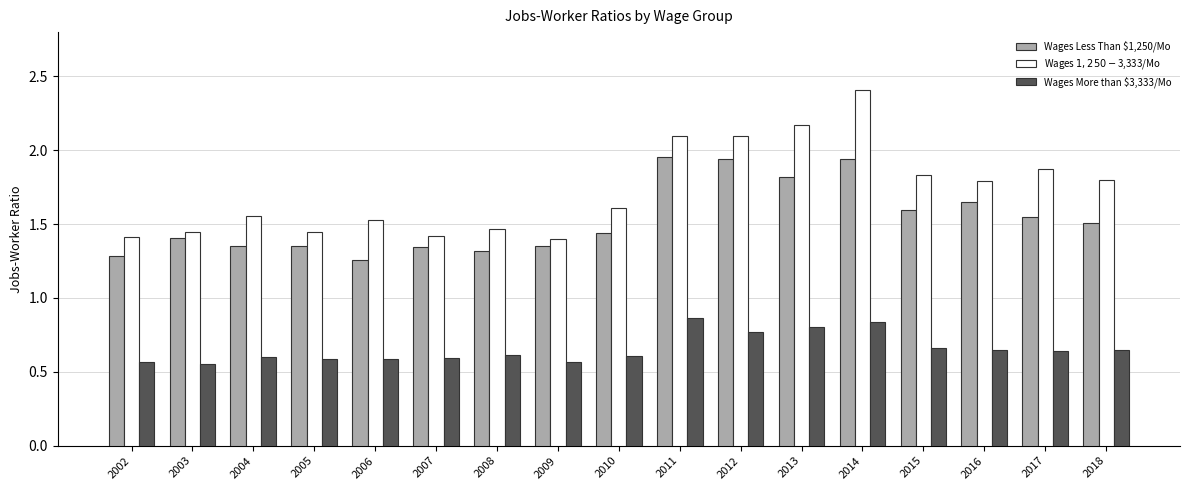

What are all the series names shown in the legend?

Wages Less Than $1,250/Mo, Wages $1,250-$3,333/Mo, Wages More than $3,333/Mo